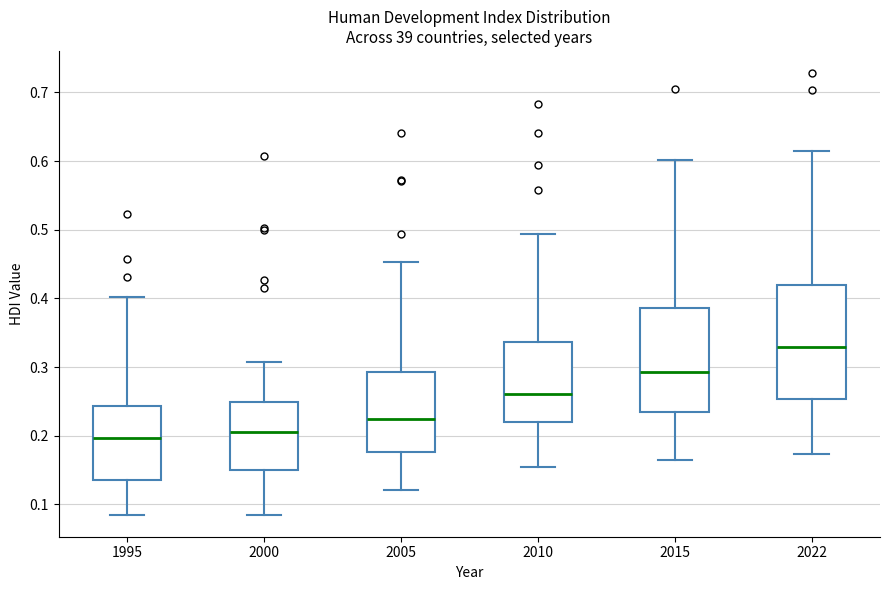

Where does the upper whisker of the box at x = 2010 end on the y-axis? The values are not printed on the chart, so give them approximately, as read against the axis.

0.49